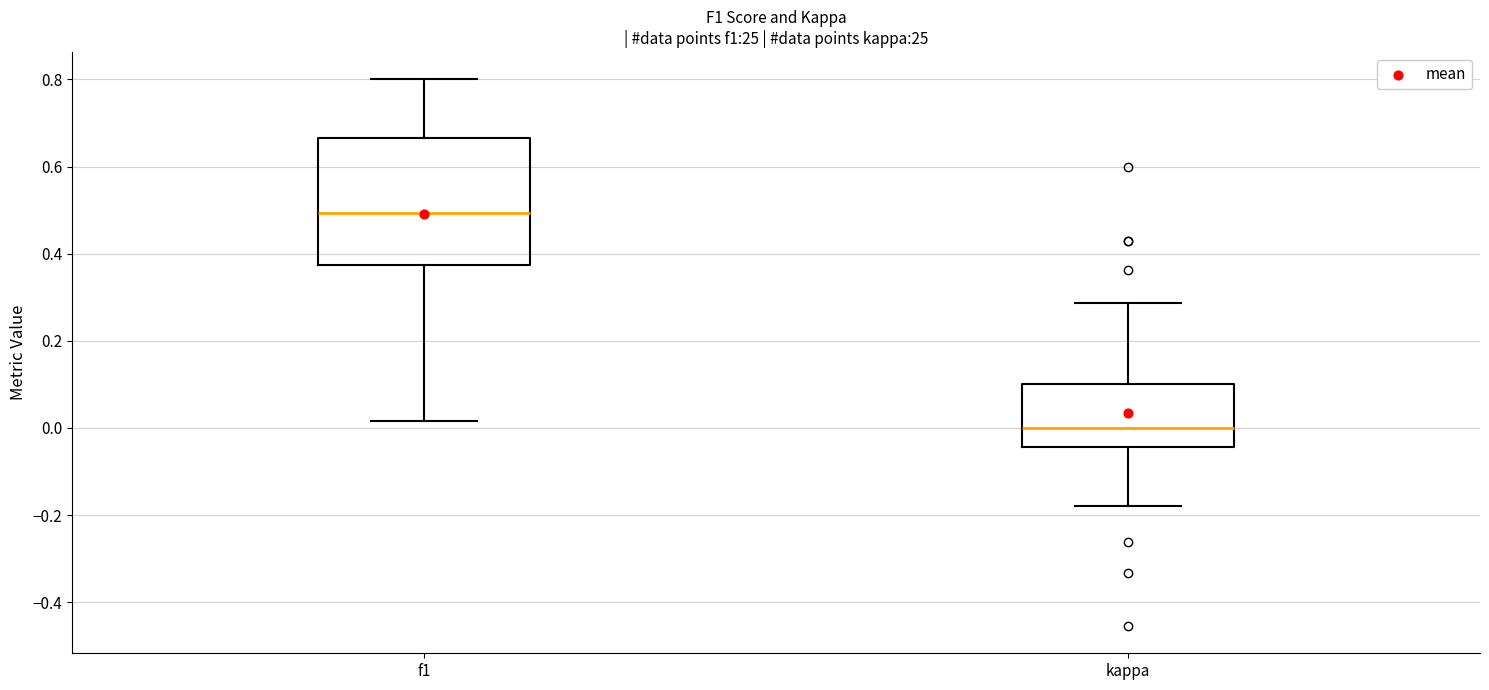

Reading left to right, read every box against the y-axis: the position of its median line, the range the box covers, and the ends of its whiskers. The values are not printed on the chart, so give them approximately, as read against the axis.

f1: median 0.50, box 0.38 to 0.66, whiskers 0.02 to 0.80
kappa: median 0.00, box -0.04 to 0.10, whiskers -0.18 to 0.28